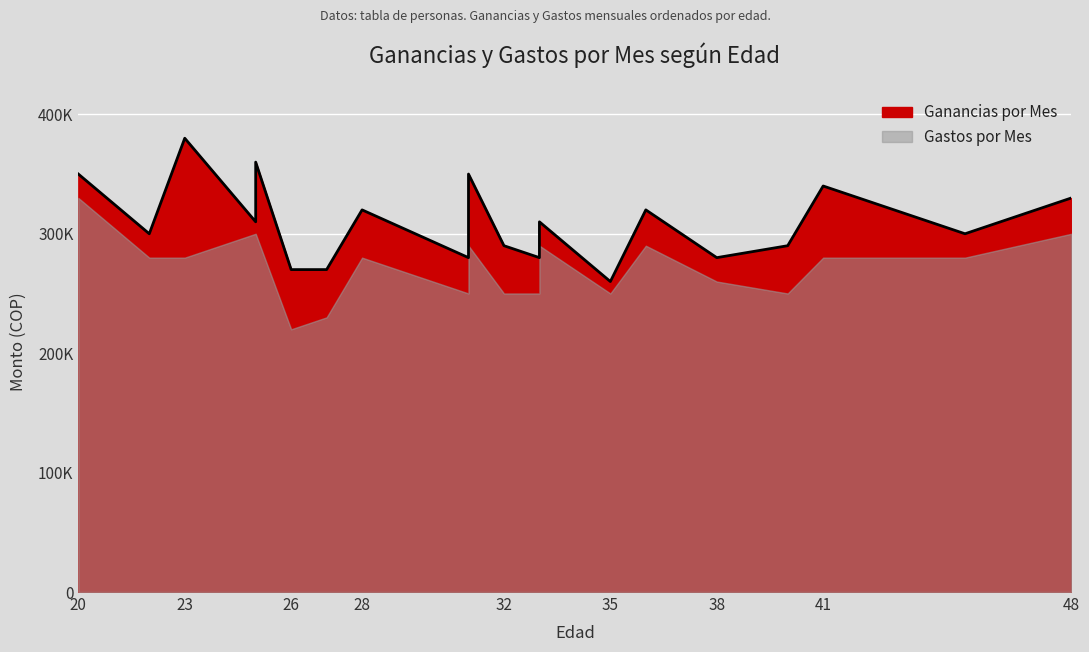

Is it true that the value at 45 is 300000?

True